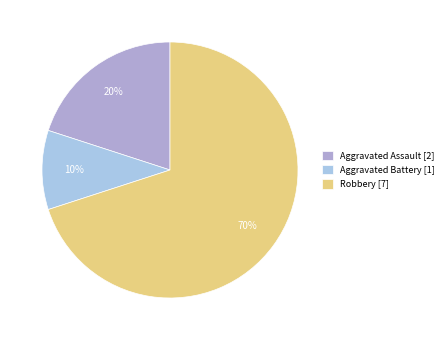

What is the smallest slice in the pie chart?

Aggravated Battery [1]